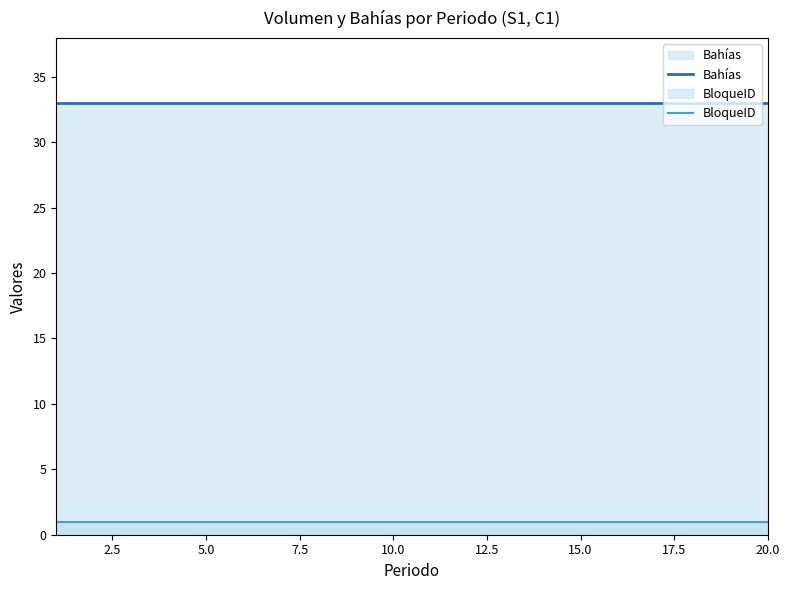

Which series has the largest total across all categories?

Bahías